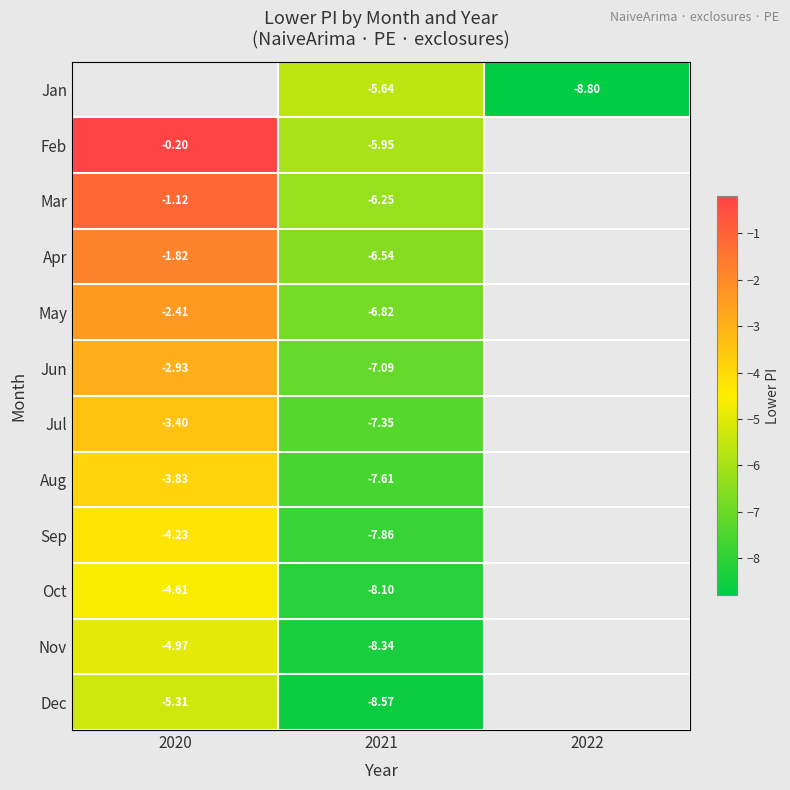

Is the value of Feb at 2020 greater than the value of Jan at 2021?

Yes